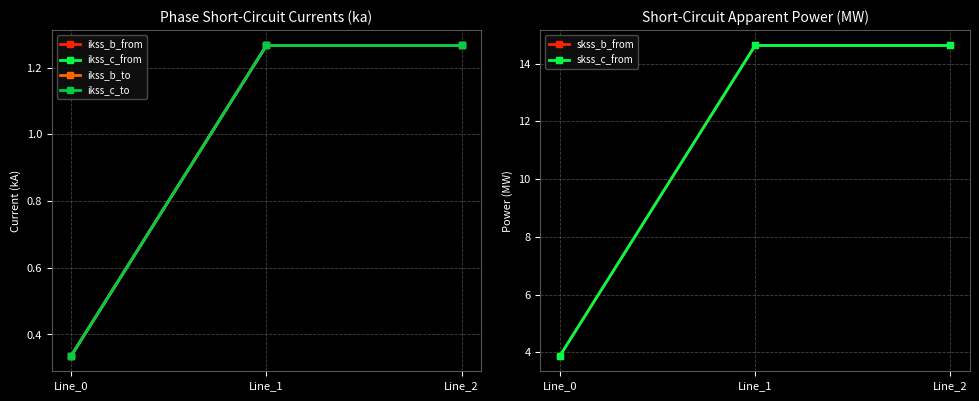

Reading left to right, extract all data points from this chart.

ikss_b_from: 0.3	1.3	1.3
ikss_c_from: 0.3	1.3	1.3
ikss_b_to: 0.3	1.3	1.3
ikss_c_to: 0.3	1.3	1.3
skss_b_from: 3.9	14.6	14.6
skss_c_from: 3.9	14.6	14.6